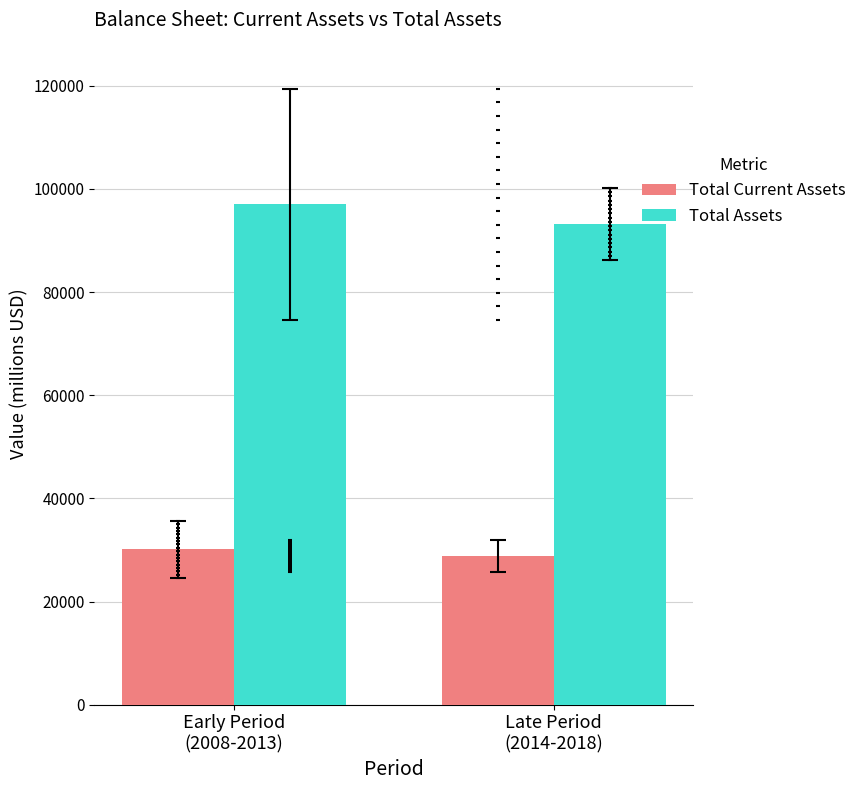

Which series has the largest Y range (max minus min)?

Total Assets